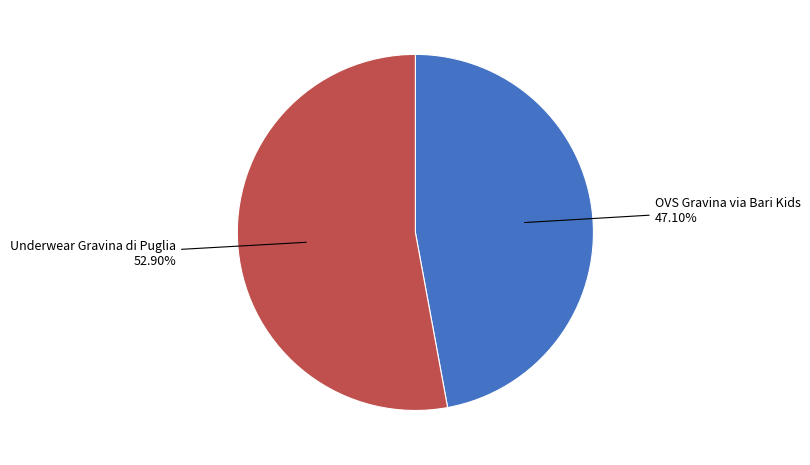

Is there any slice that represents more than half of the pie?

Yes